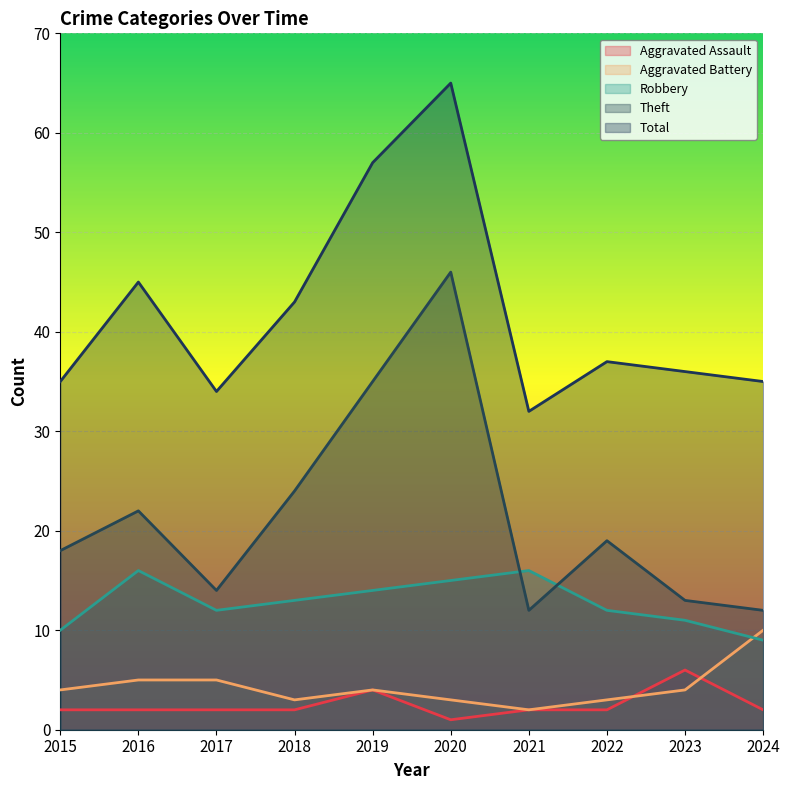

Which series ends up on top after the final intersection of Robbery and Aggravated Battery?

Aggravated Battery